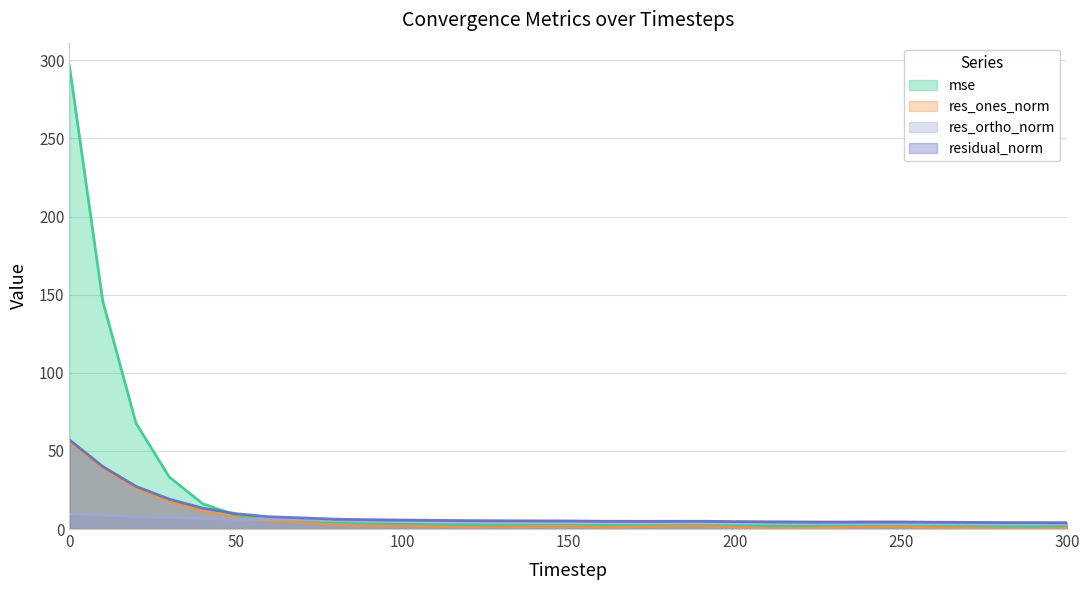

What are all the series names shown in the legend?

mse, res_ones_norm, res_ortho_norm, residual_norm